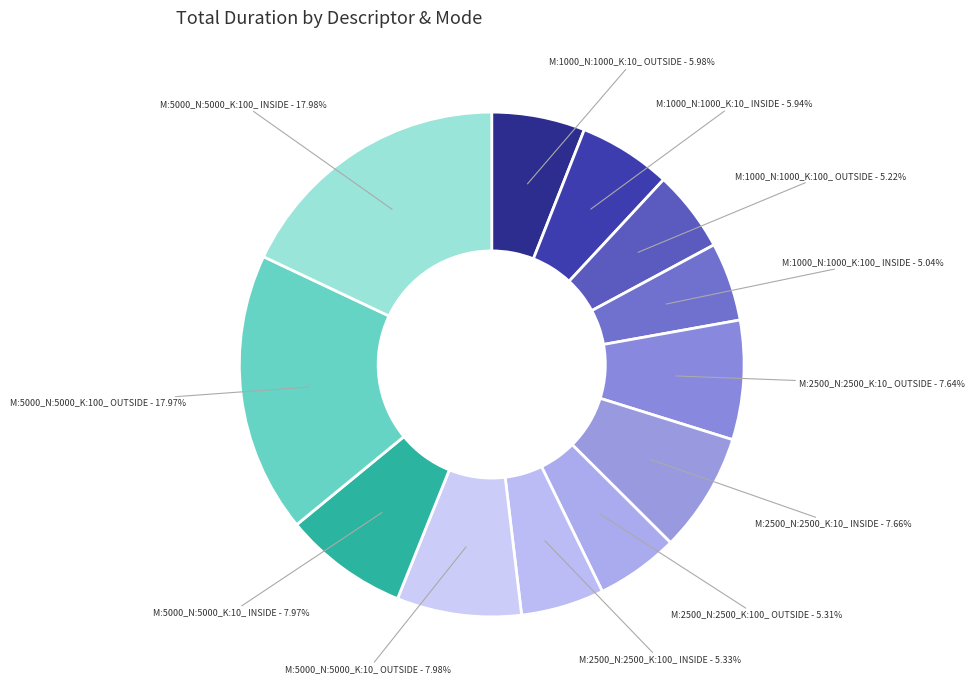

How many segments does this pie chart have?

12